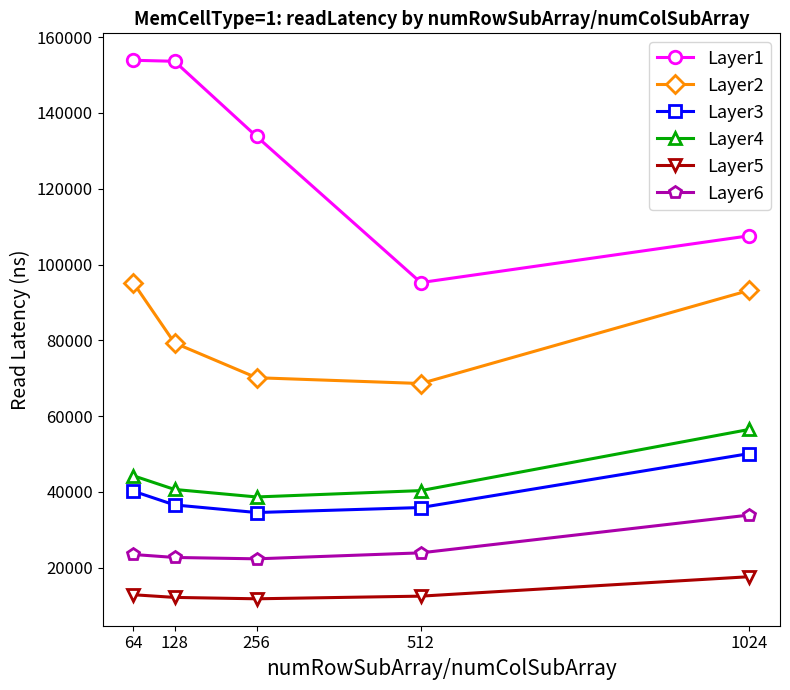

What are all the series names shown in the legend?

Layer1, Layer2, Layer3, Layer4, Layer5, Layer6